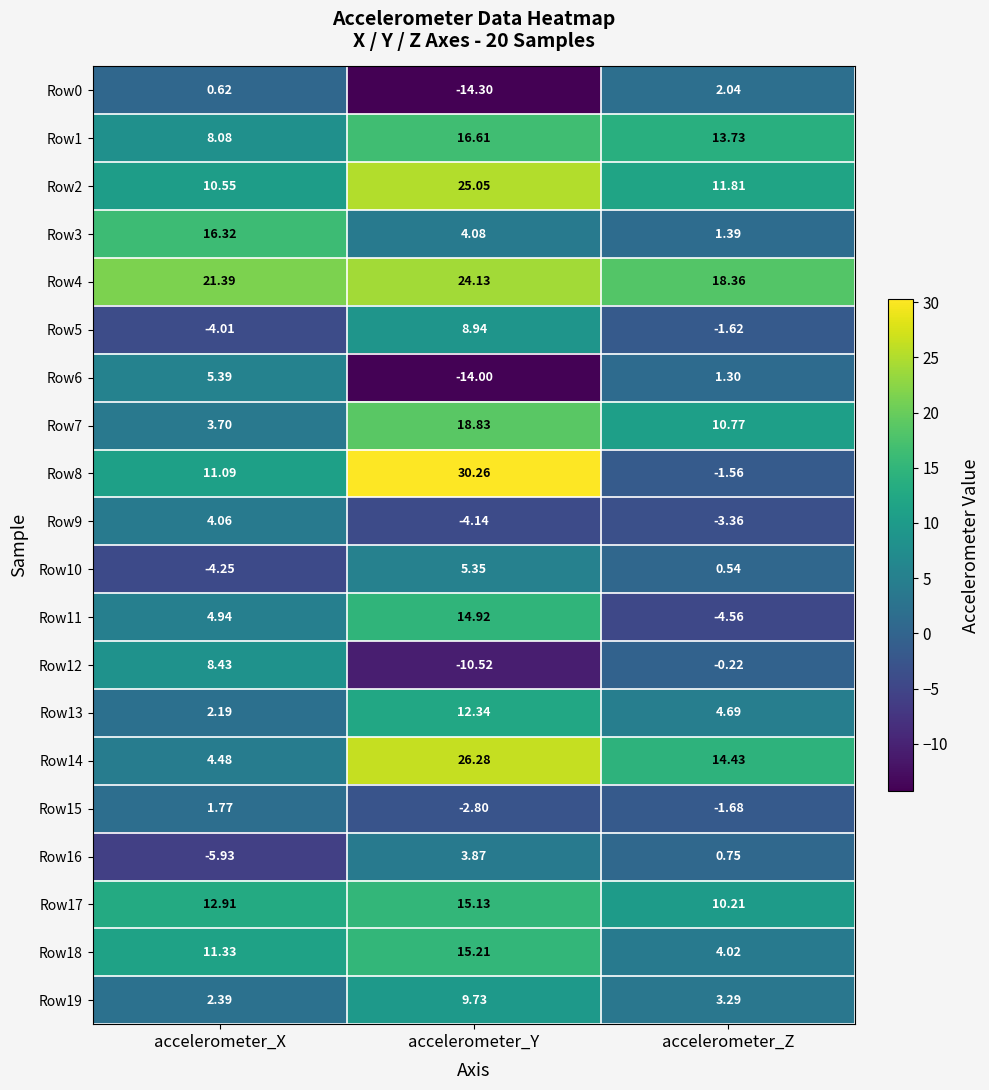

At which label does Row16 reach its peak?

accelerometer_Y